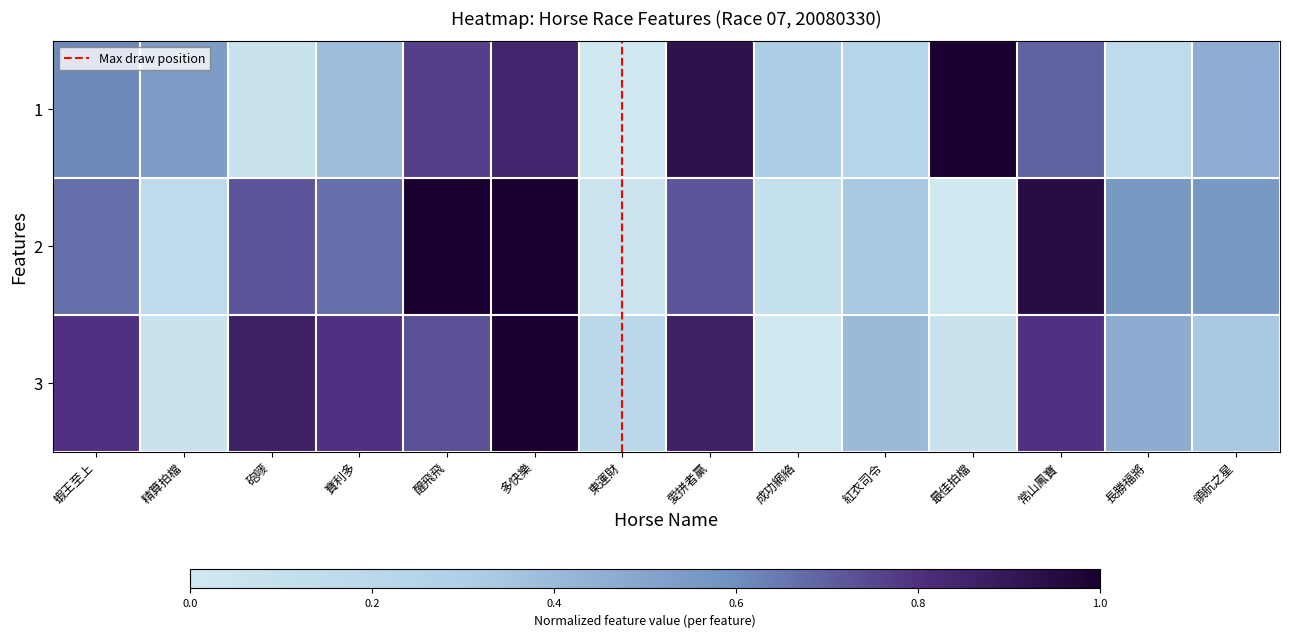

What is the greatest value displayed?

1.0